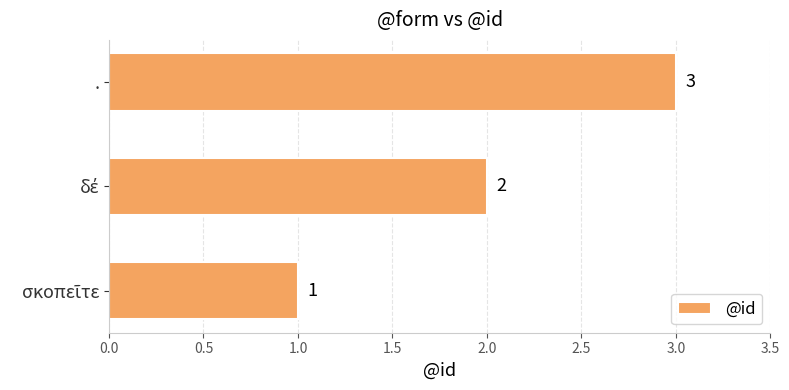

What is the approximate value at .?

3